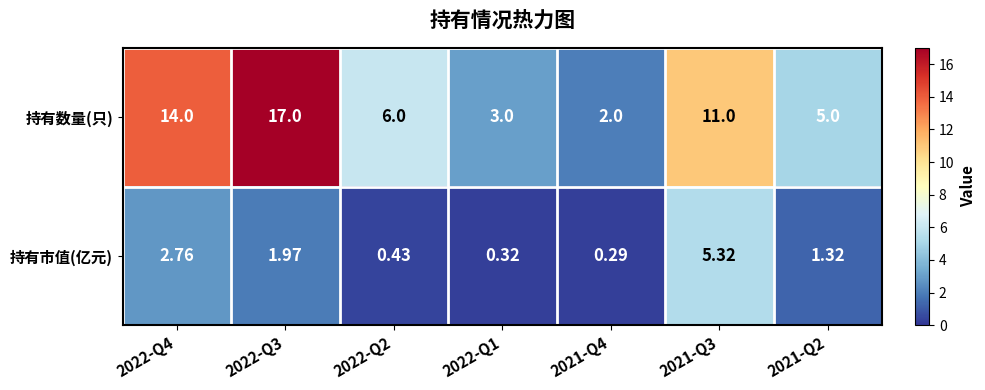

Rank the series at 2022-Q1 from highest to lowest value.

持有数量(只), 持有市值(亿元)